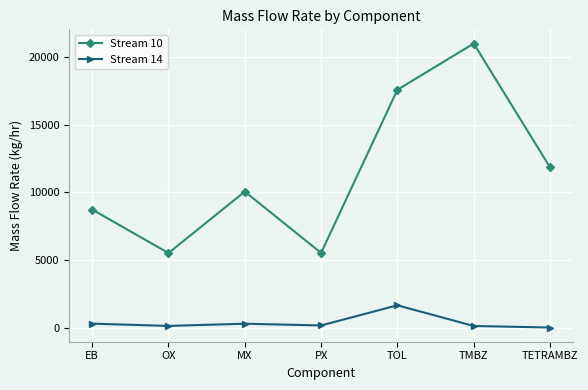

How many lines are shown in the chart?

2